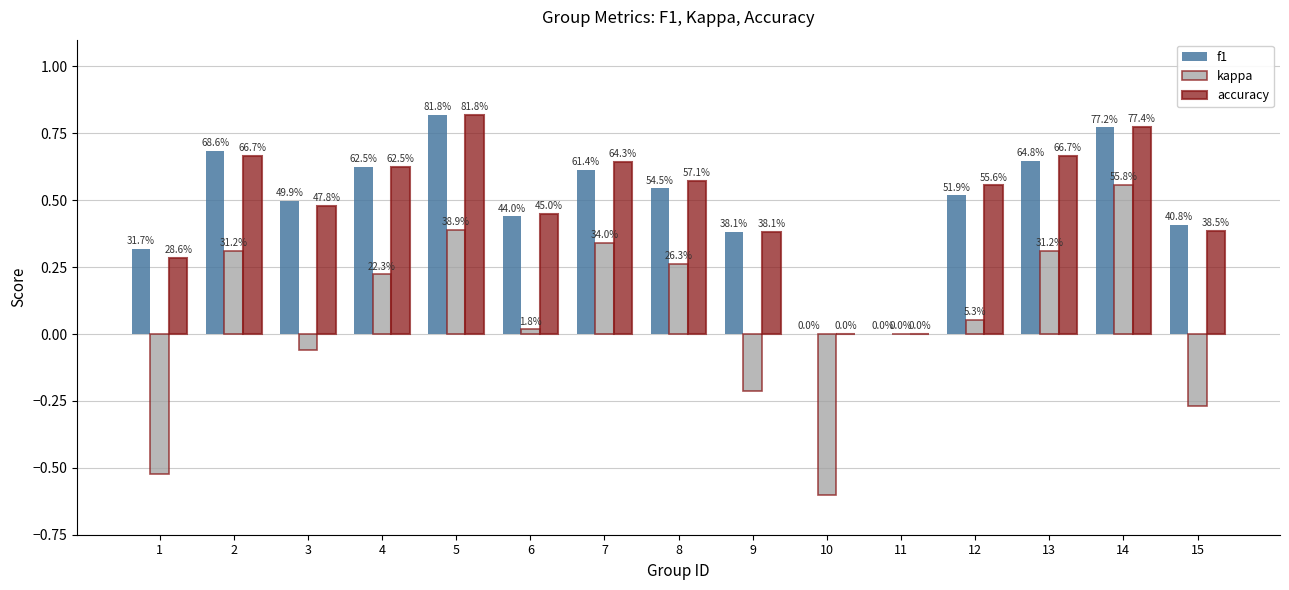

What is the total value across all series at 5?

2.0